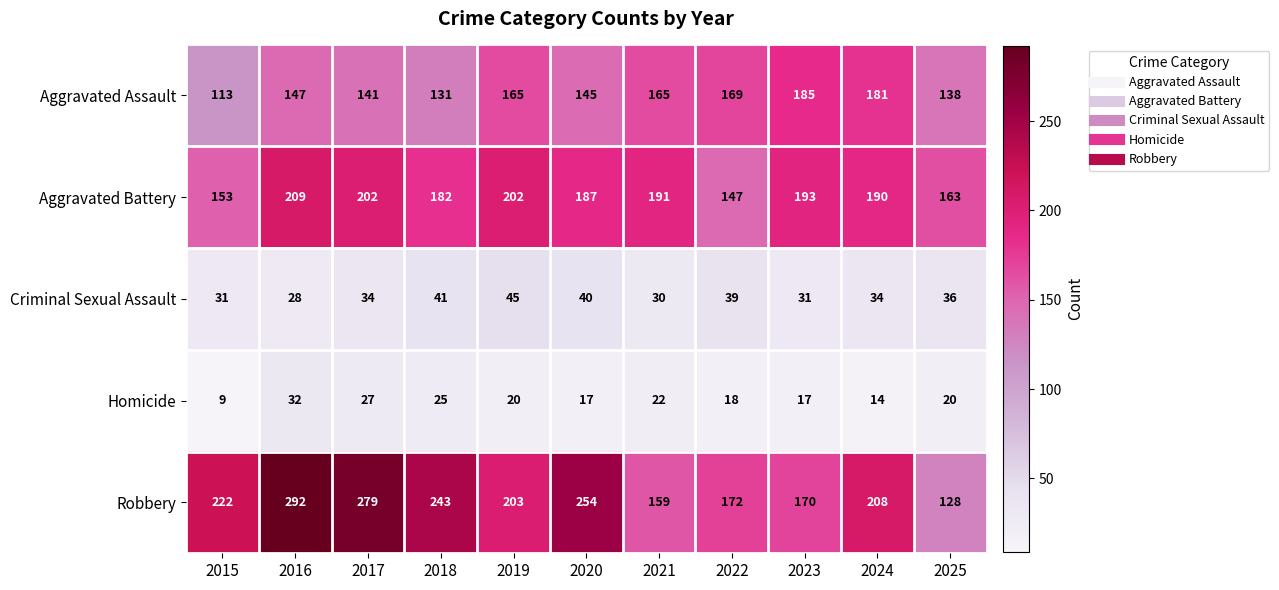

List the series in order of their peak value, highest first.

Robbery, Aggravated Battery, Aggravated Assault, Criminal Sexual Assault, Homicide